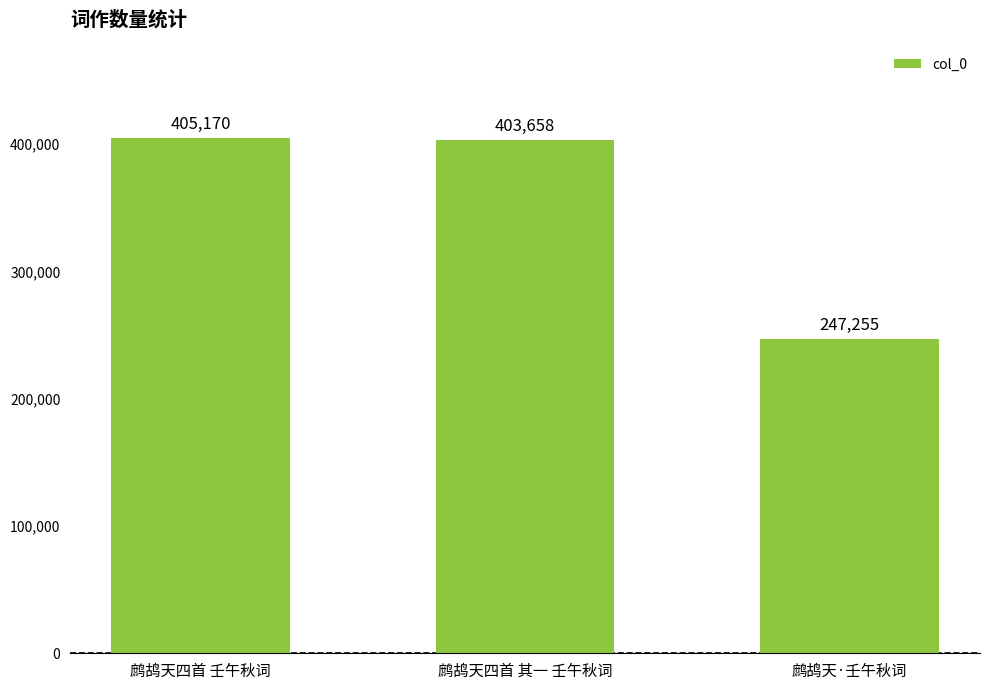

How many data points are less than 403658?

1